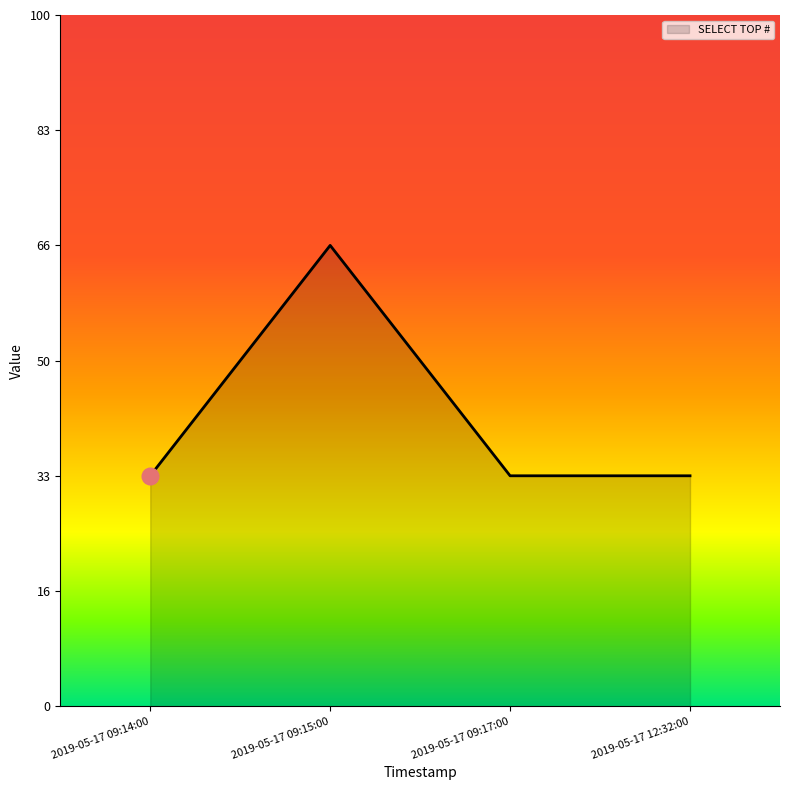

Does the chart display data point markers on the line(s)?

No